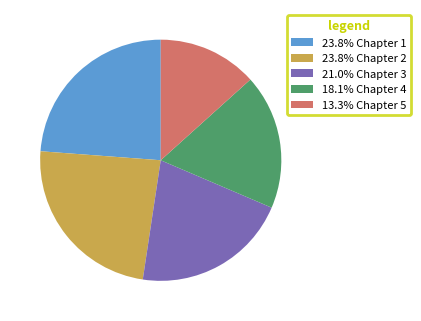

Is there any slice that represents more than half of the pie?

No